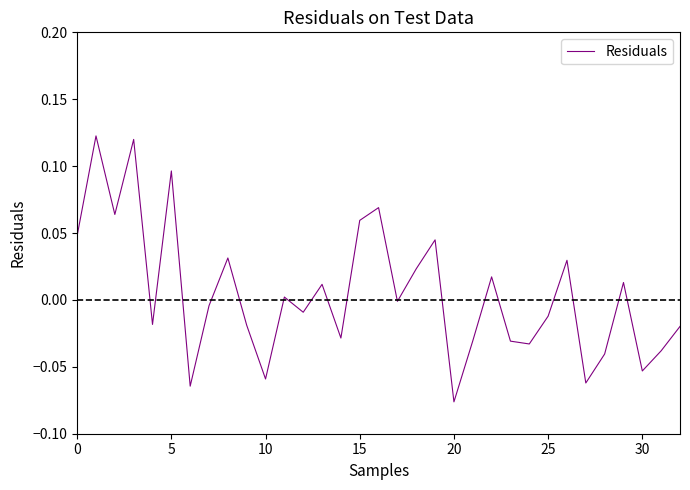

Between 30 and 25, which is larger?

25